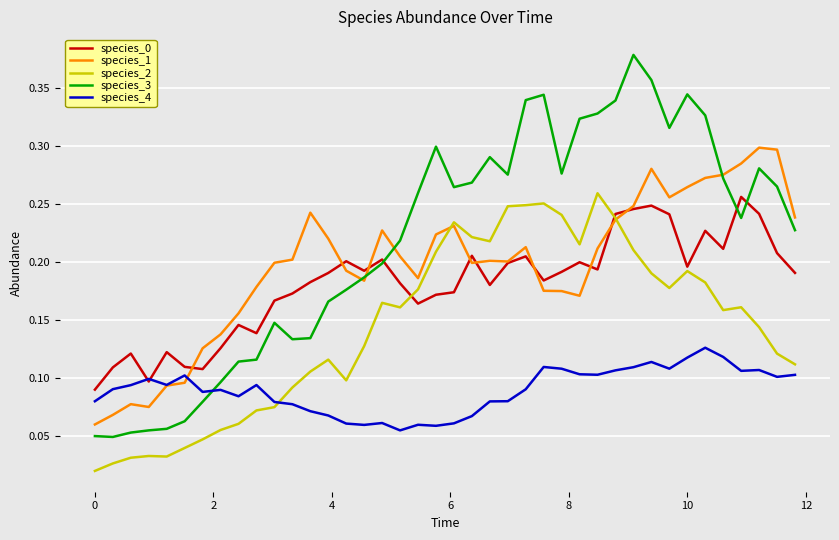

In species_1, how many points are lower than both neighbors (excluding endpoints)?

7